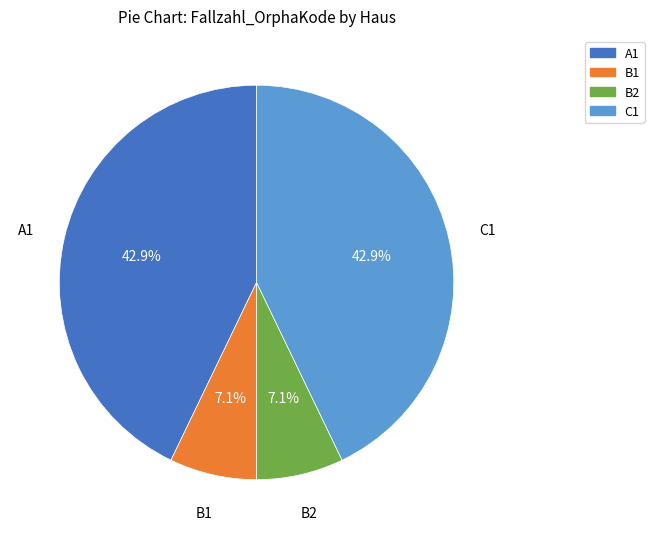

Does any single category account for the majority?

No